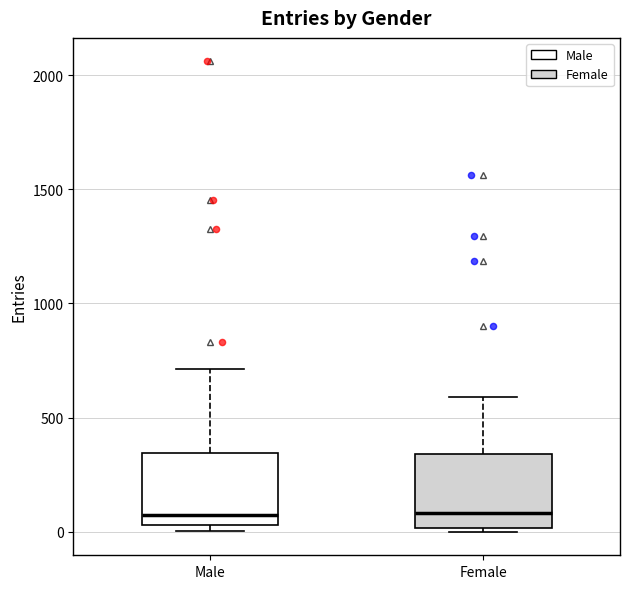

Where does the median line of the box for Female sit on the y-axis? The values are not printed on the chart, so give them approximately, as read against the axis.

100